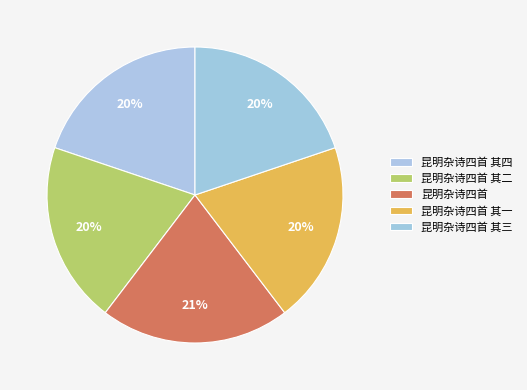

How many slices are in this pie chart?

5